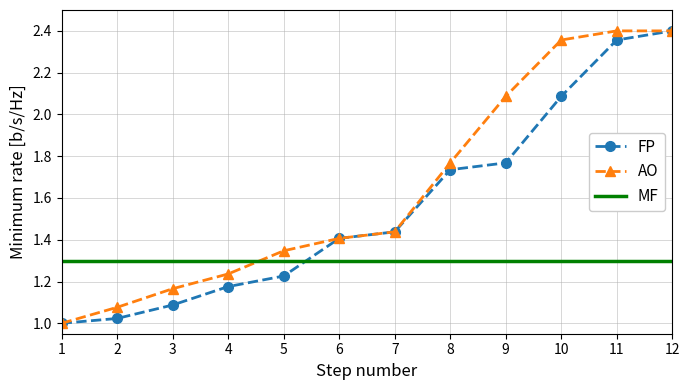

What is the difference between the highest and lowest values at 9?

0.8